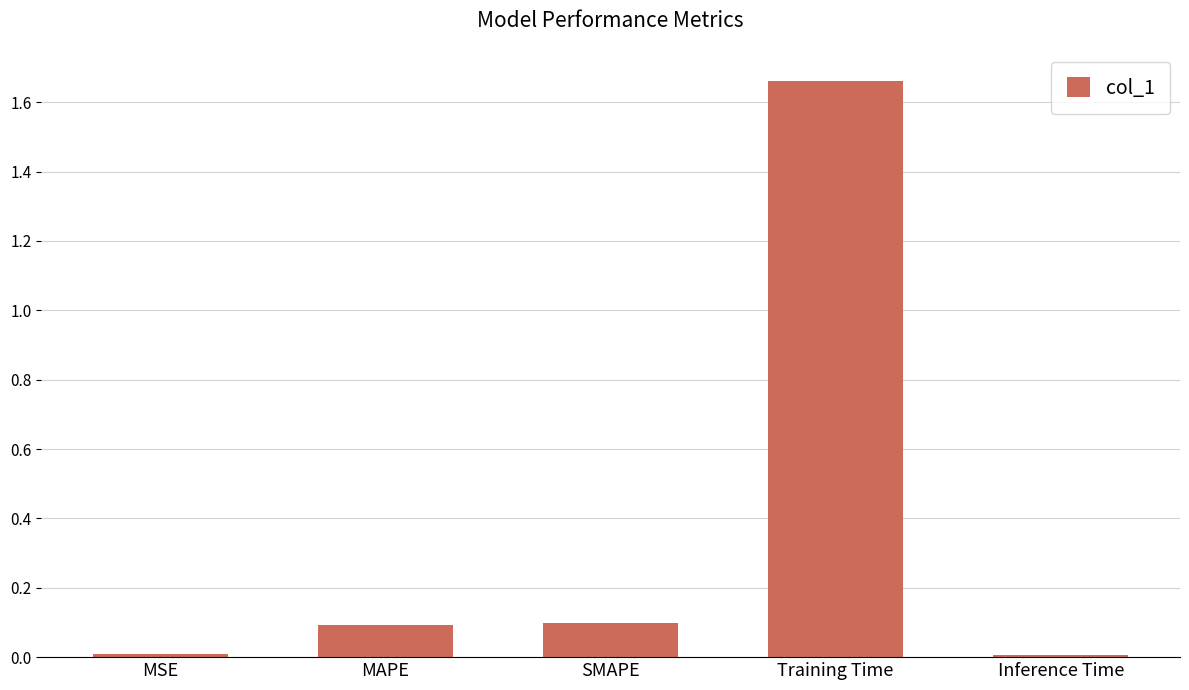

The chart shows a value of 0.0 at Inference Time. True or false?

True